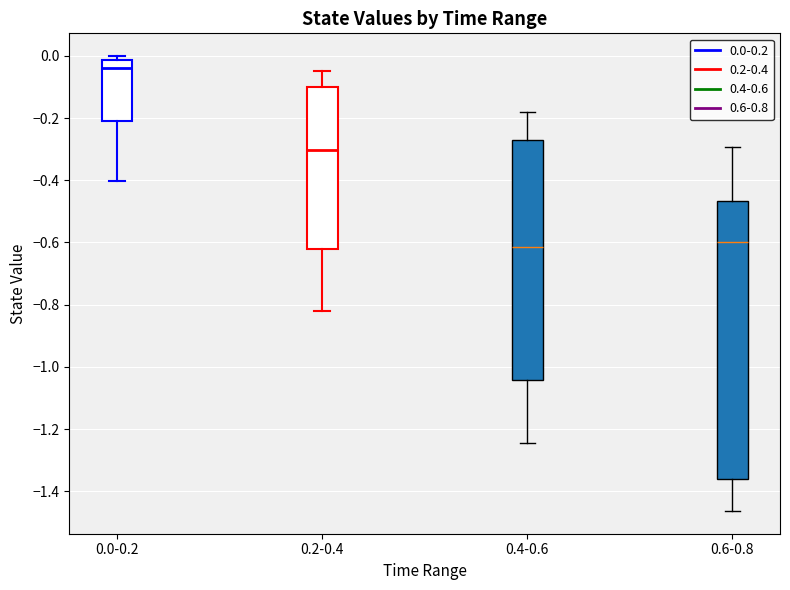

Which box has the highest median line?

0.0-0.2